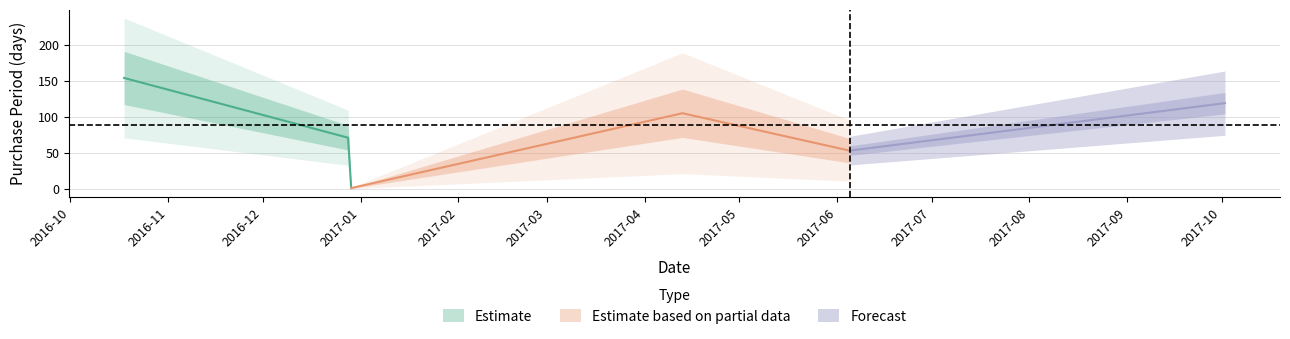

What is the smallest value displayed?

1